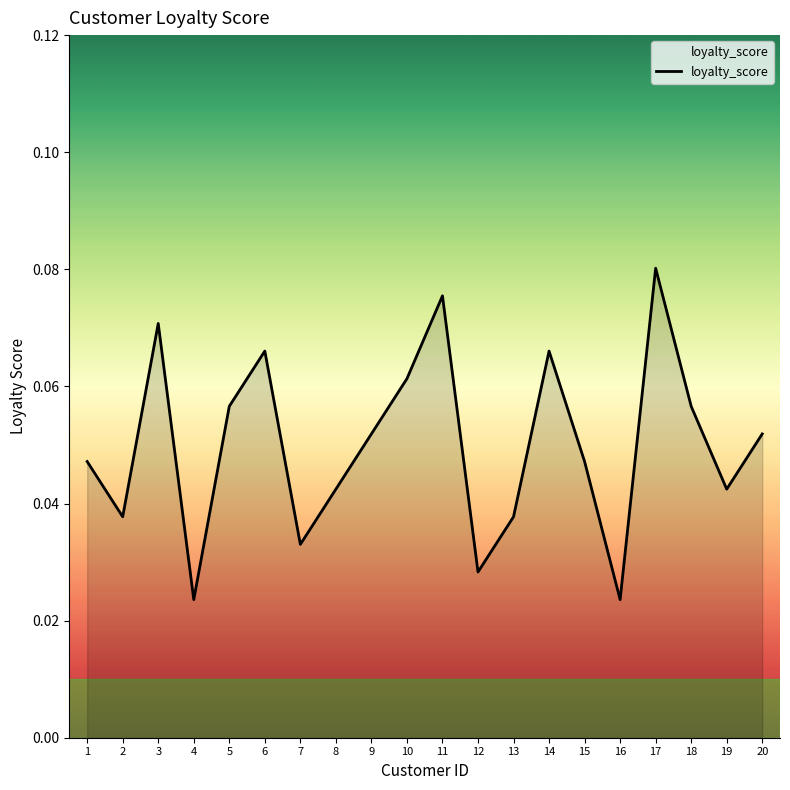

Count the values in the range 0 to 1.

20